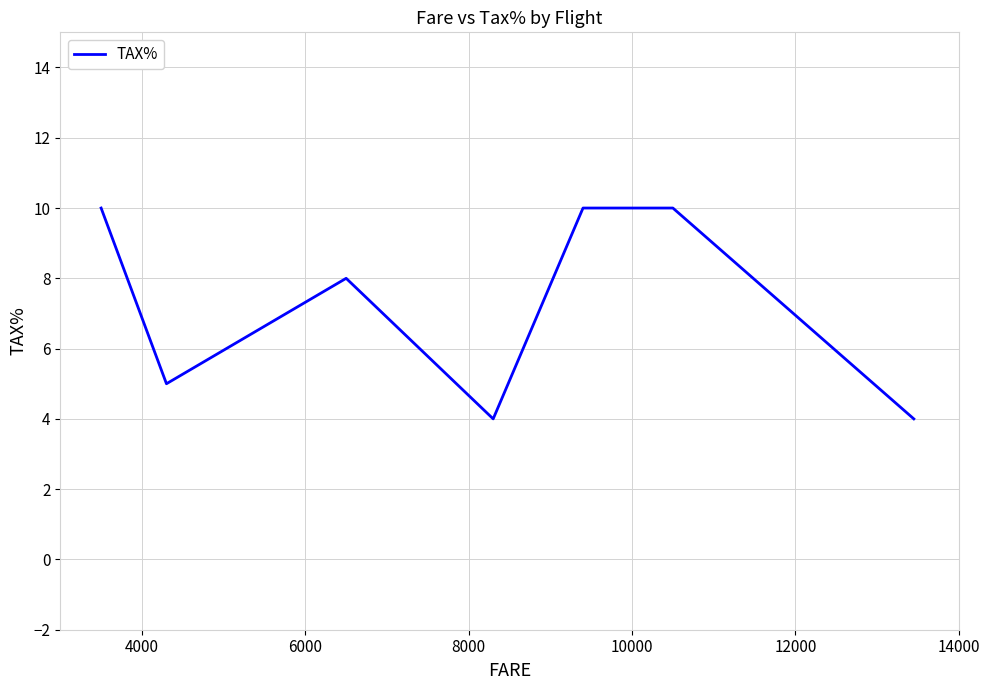

What is the minimum value shown in the chart?

4